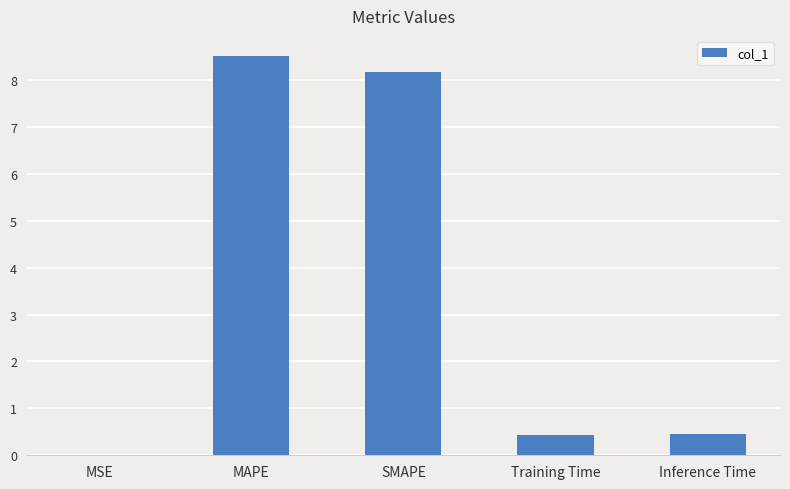

Which has a higher value, SMAPE or MAPE?

MAPE